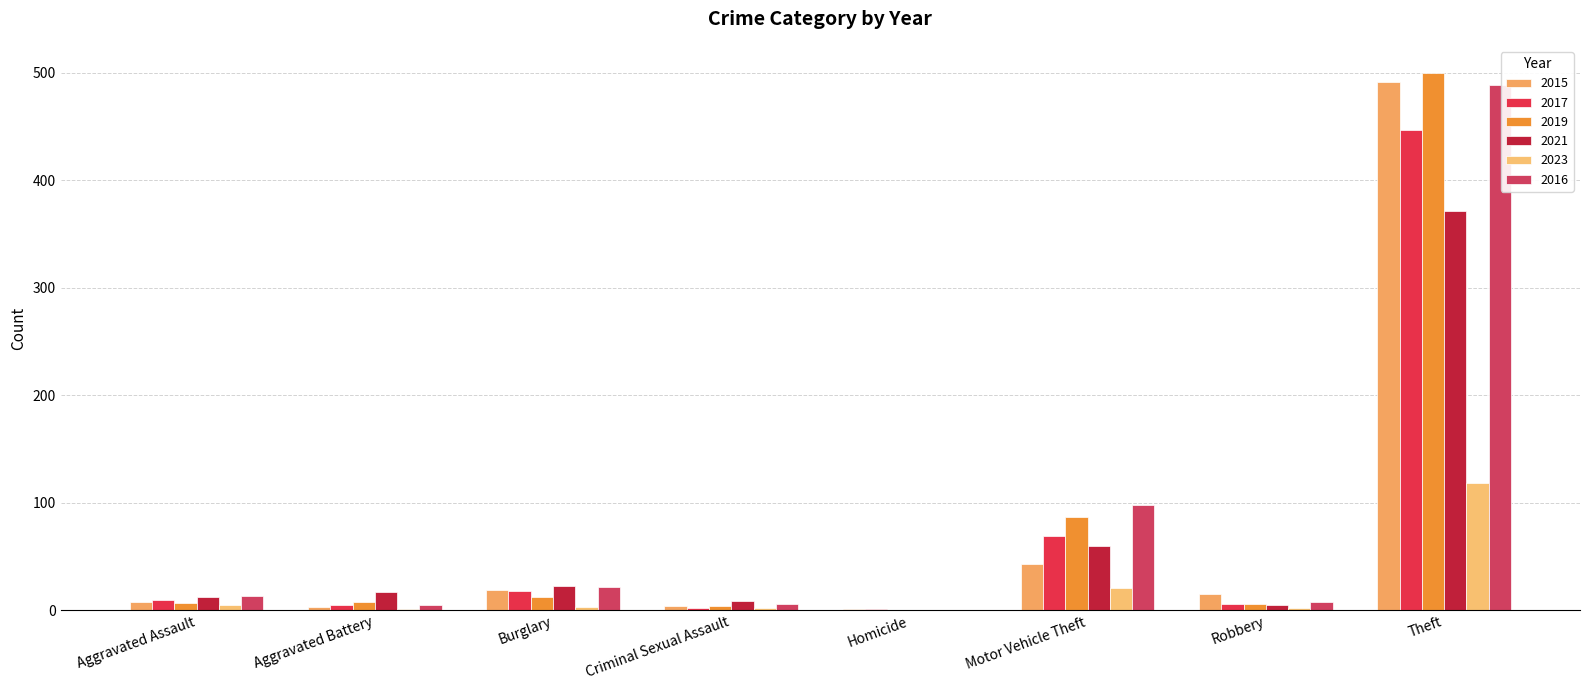

How many positive values does the 2016 series have?

7